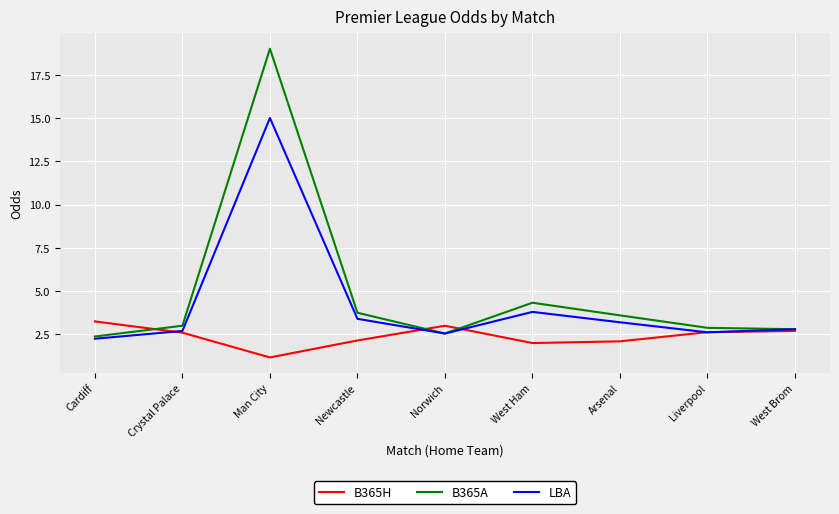

What is the minimum value shown in the chart?

1.2